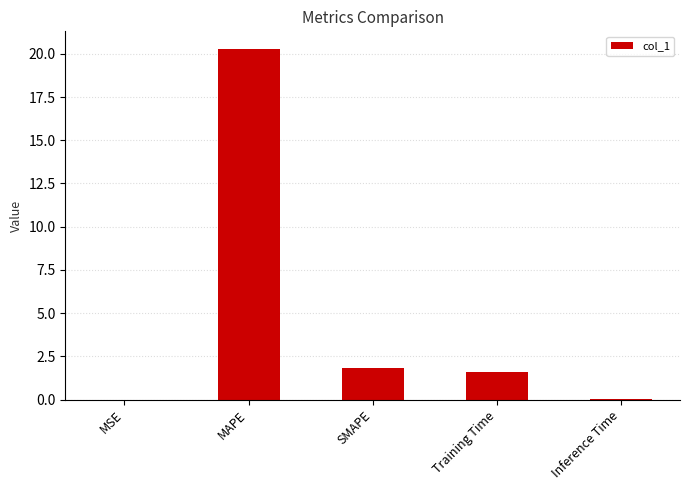

What is the maximum value shown in the chart?

20.3